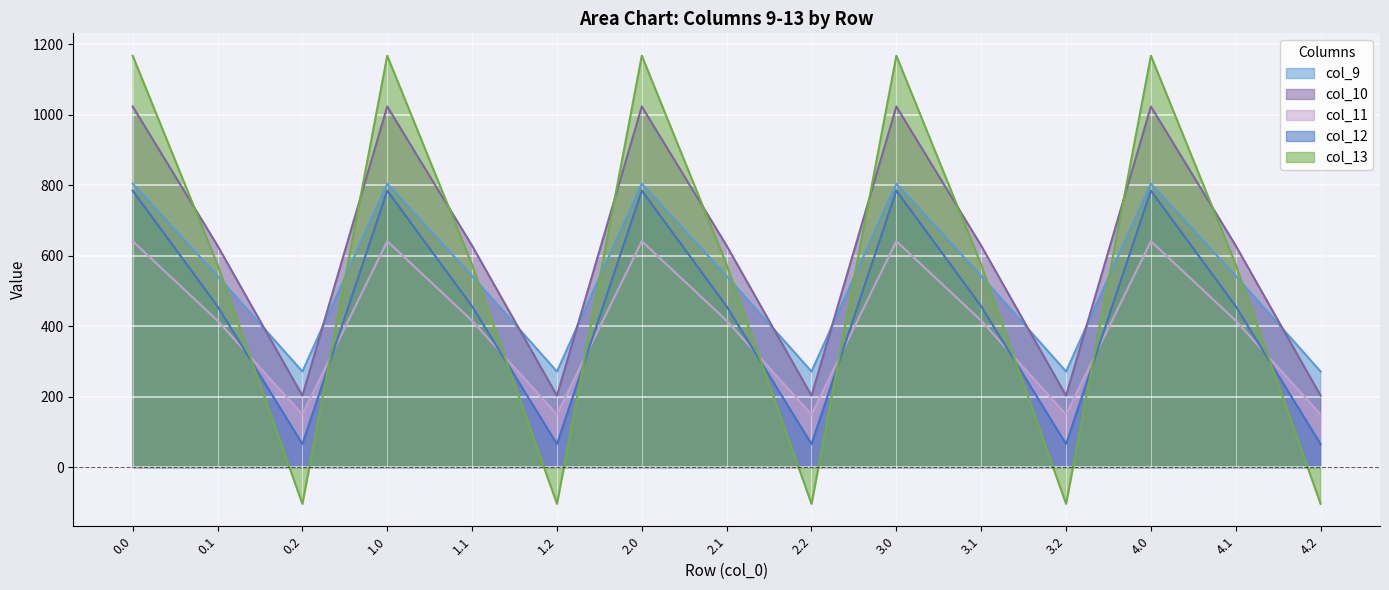

In col_13, how many points are higher than both neighbors (excluding endpoints)?

4